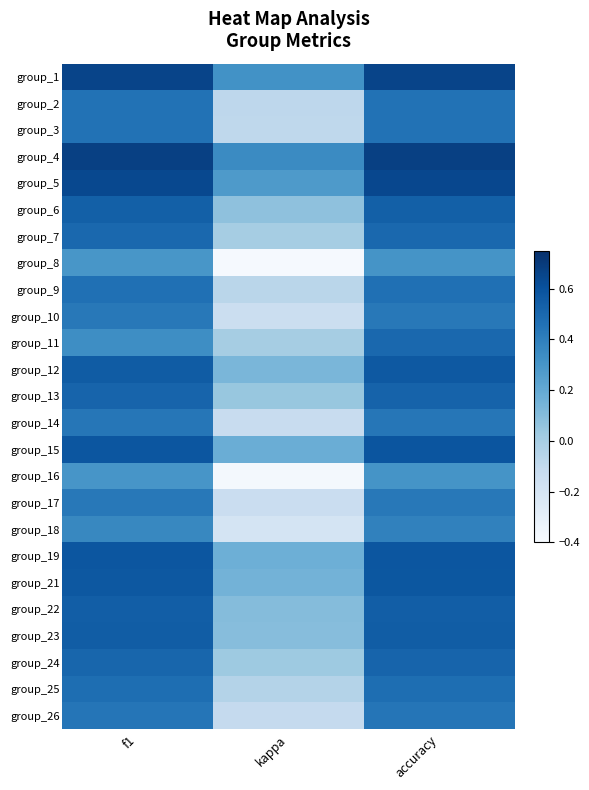

What is the total value across all series at kappa?

0.1